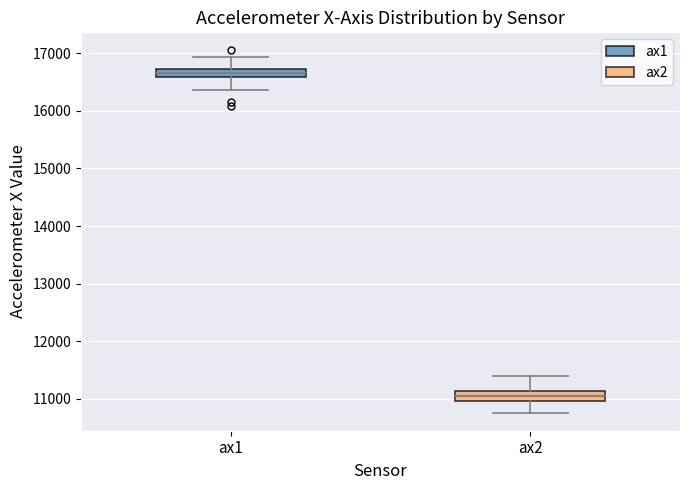

Reading left to right, read every box against the y-axis: the position of its median line, the range the box covers, and the ends of its whiskers. The values are not printed on the chart, so give them approximately, as read against the axis.

ax1: median 16700 (inside the box), box 16600 to 16700, whiskers 16400 to 16900
ax2: median 11000 (inside the box), box 11000 to 11100, whiskers 10800 to 11400